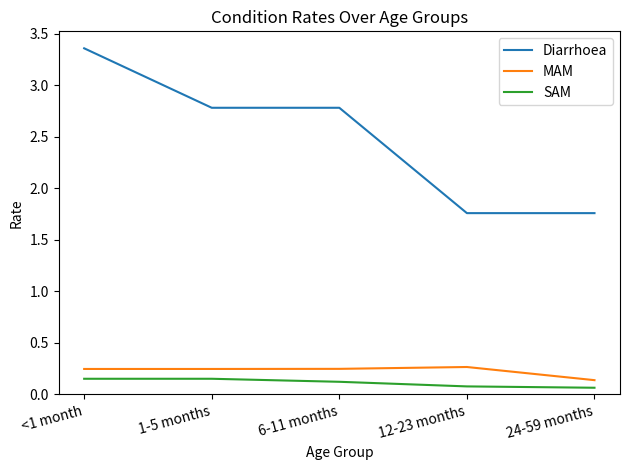

At 12-23 months, list the series in order from smallest to largest.

SAM, MAM, Diarrhoea